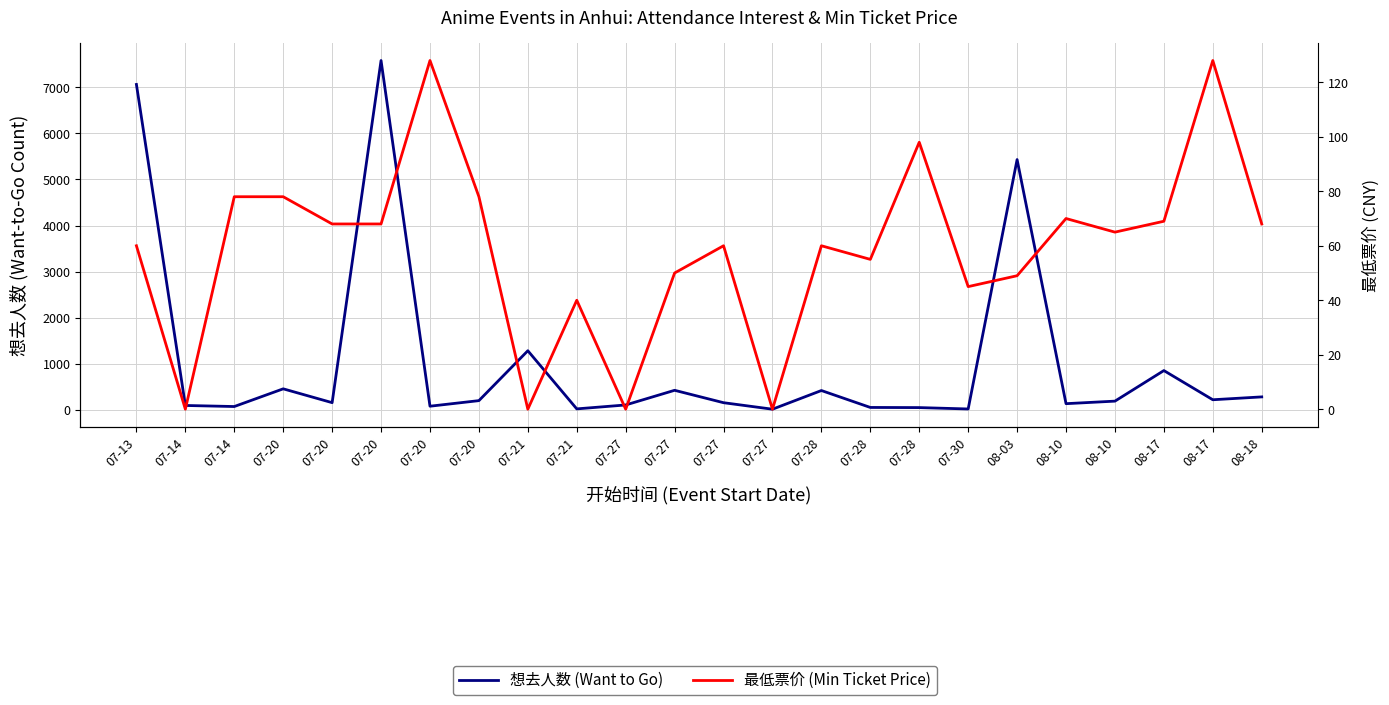

In 想去人数 (Want to Go), how many points are higher than both neighbors (excluding endpoints)?

7